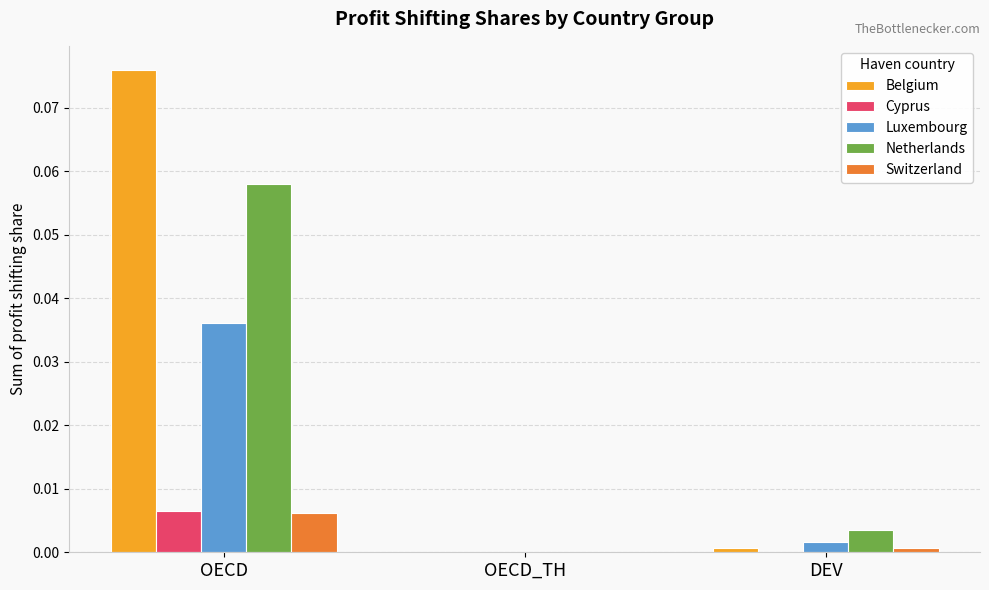

Are the bars grouped side by side (vs. stacked)?

Yes